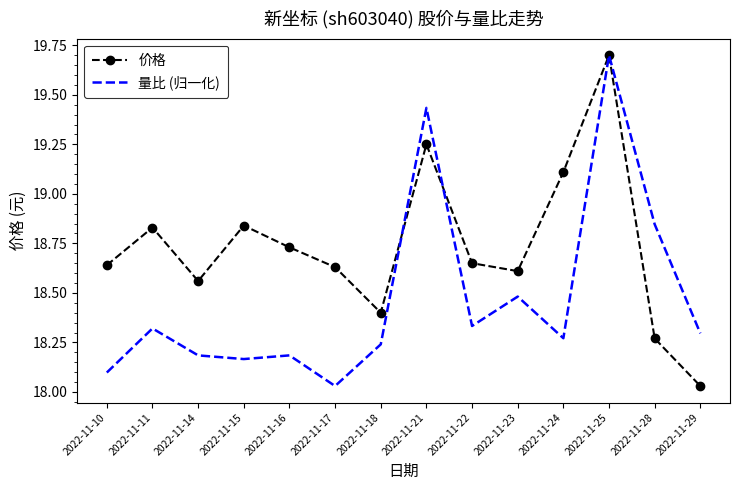

Between 2022-11-21 and 2022-11-25, which series saw the biggest shift?

价格